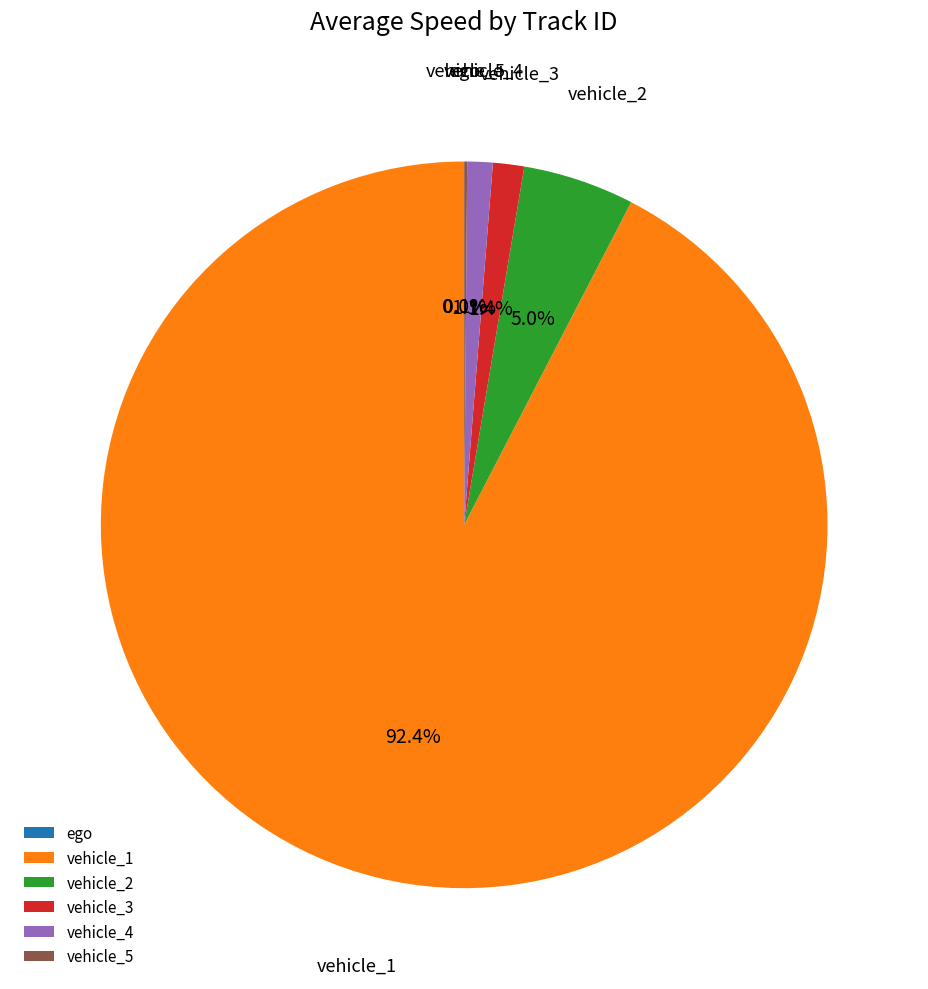

Which category has the smallest portion of the pie?

ego